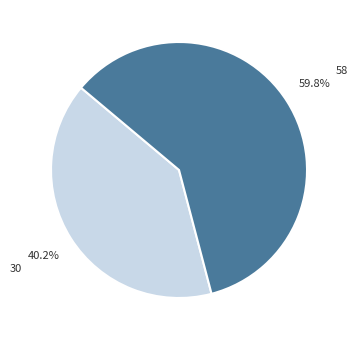

Between 58 and 30, which is larger?

58